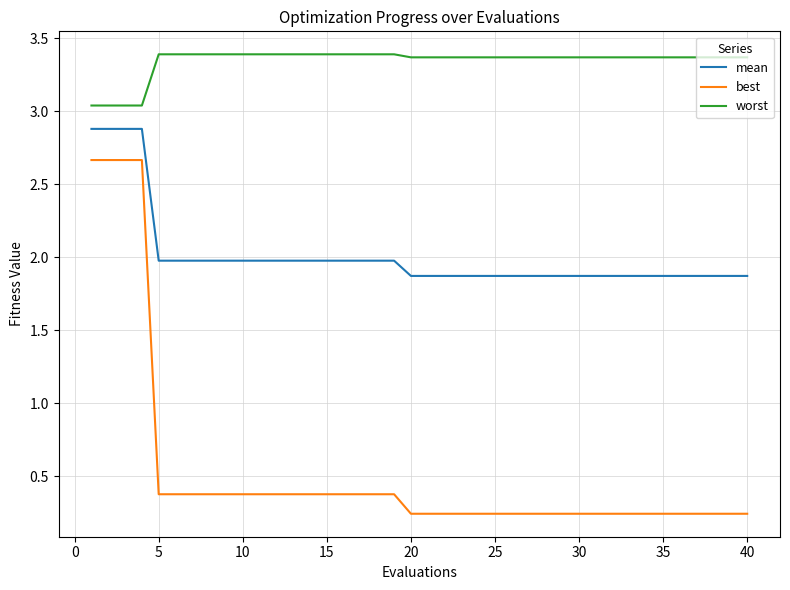

Which series has the largest range (max minus min)?

best